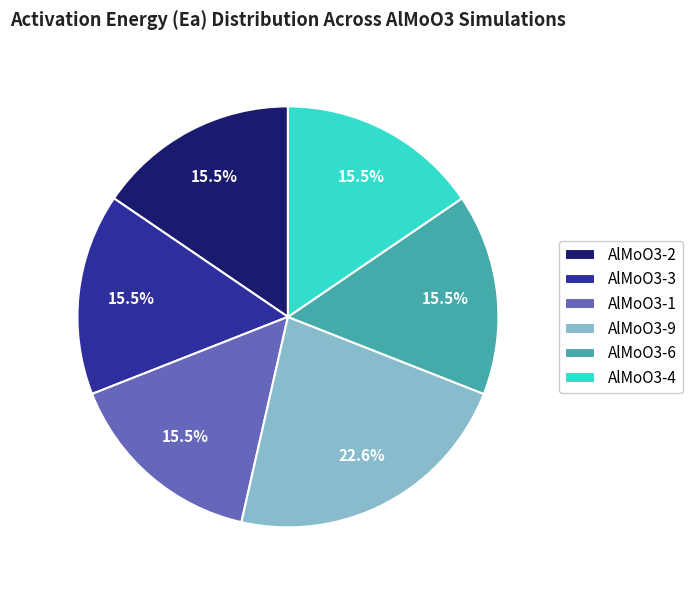

How many segments does this pie chart have?

6